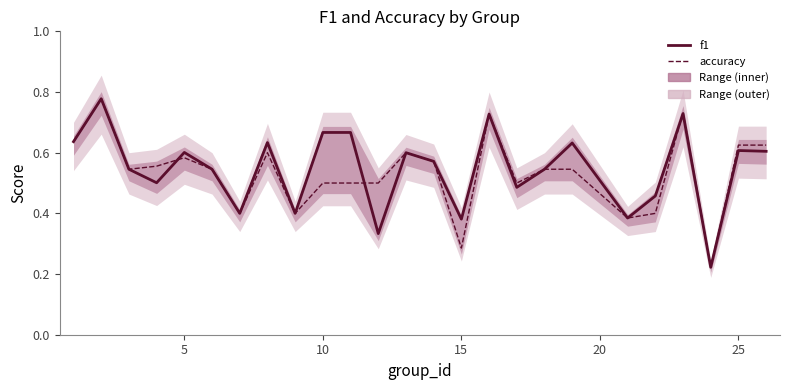

The accuracy series shows 1.0 at 13. True or false?

False